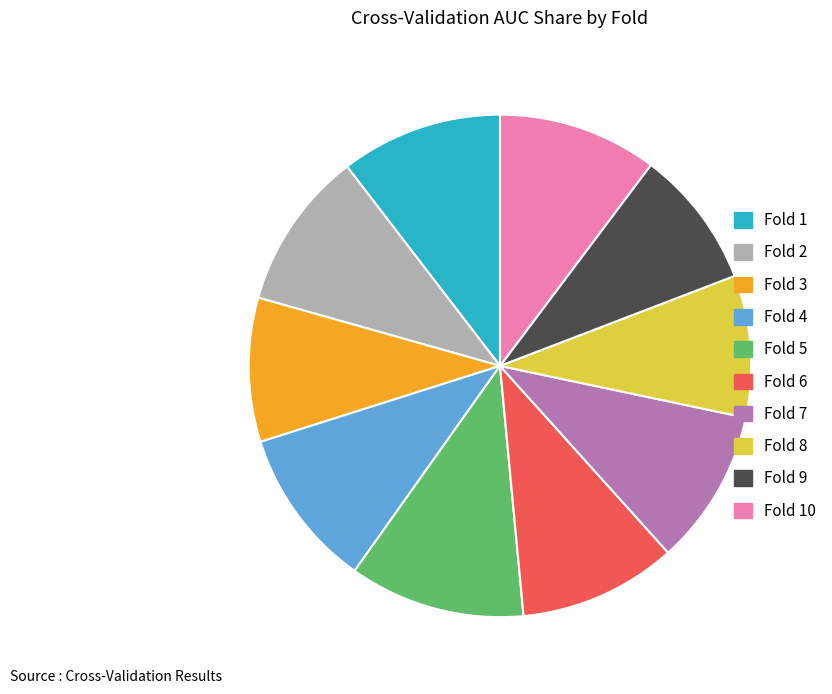

Which has a higher value, Fold 9 or Fold 6?

Fold 6